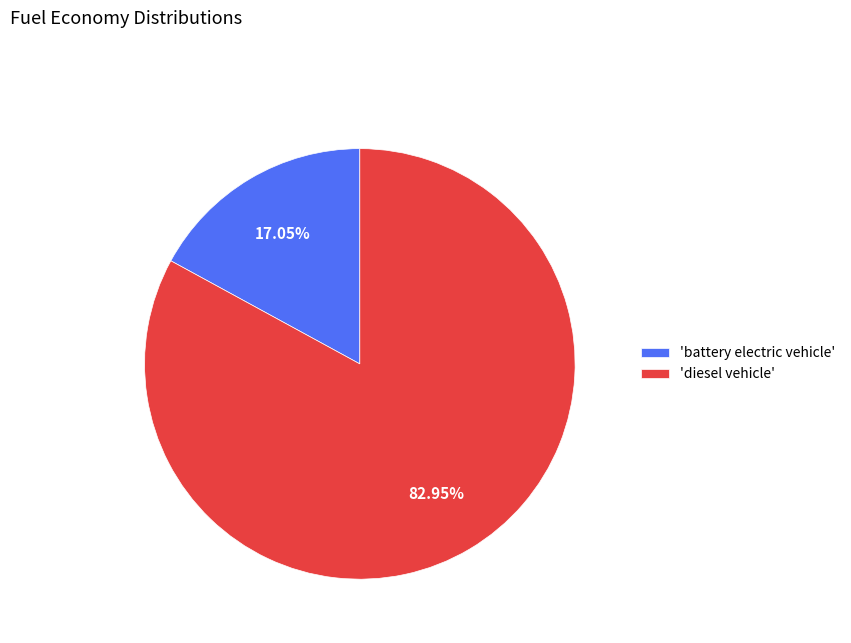

Which category accounts for the majority?

'diesel vehicle'